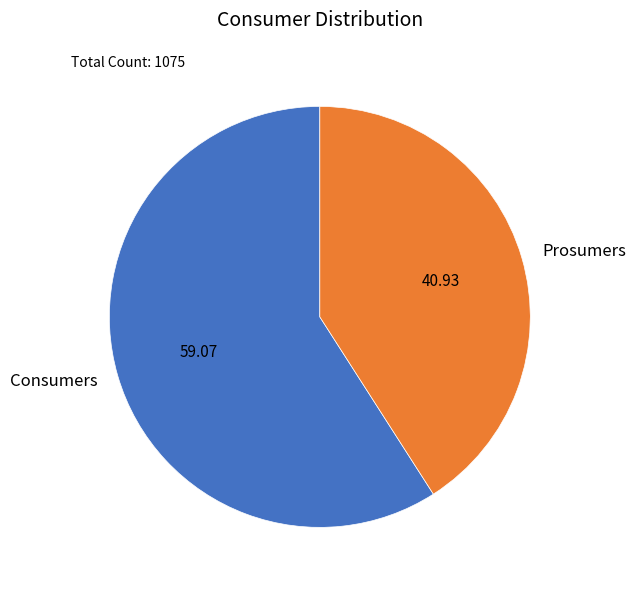

Is the sum of Consumers and Prosumers greater than half?

Yes